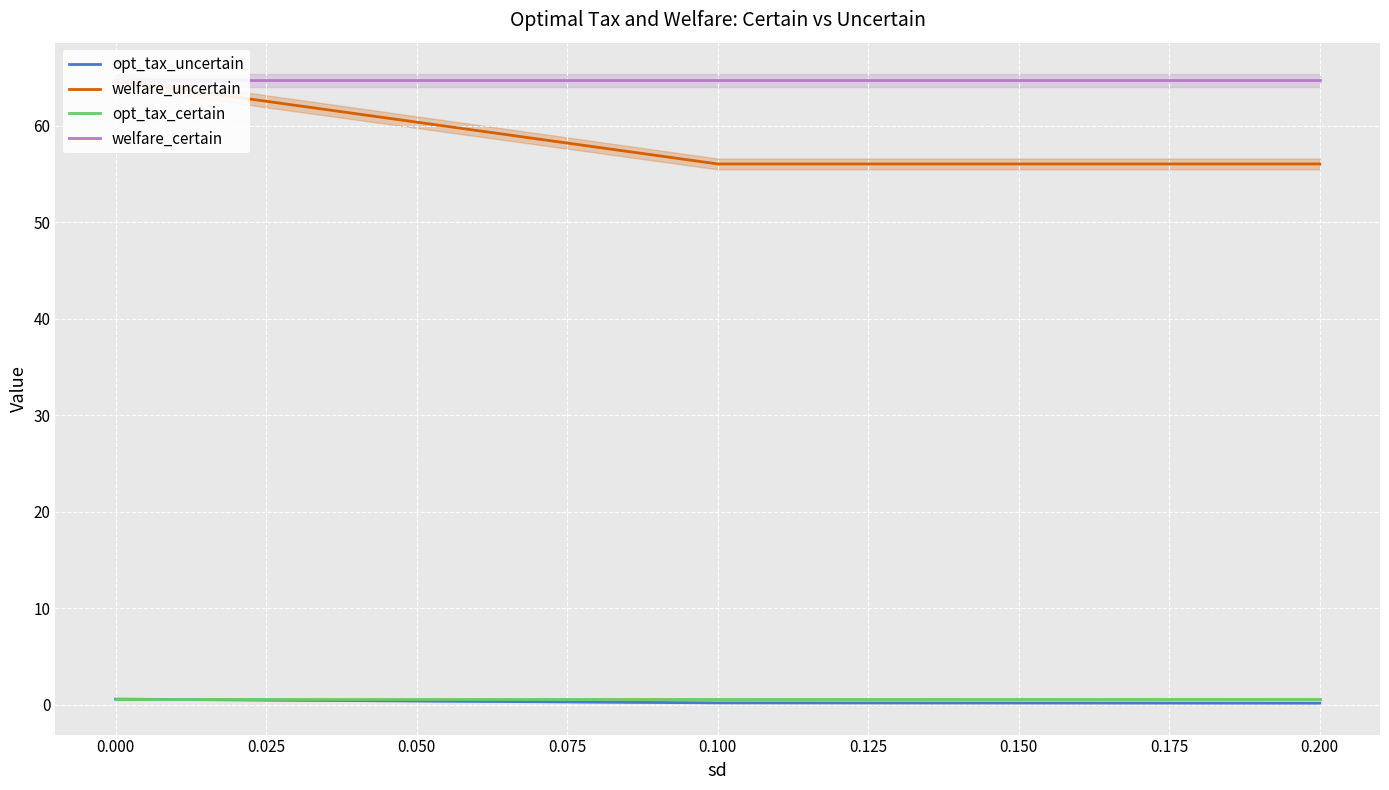

True or false: opt_tax_uncertain has a value of 0.6 at 0.000.

True